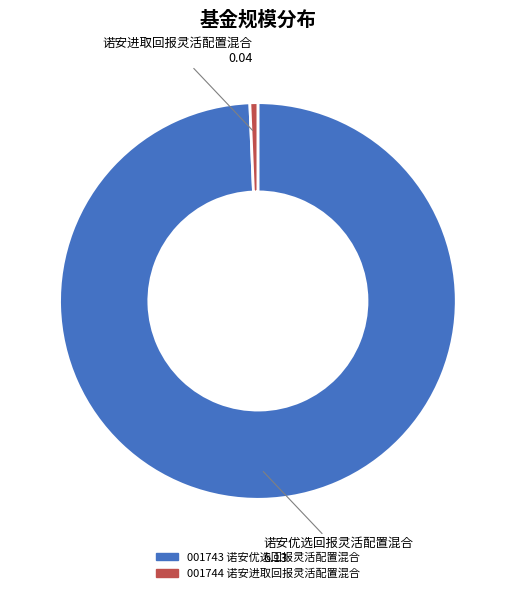

Do 诺安优选回报灵活配置混合 and 诺安进取回报灵活配置混合 together represent more than half of the pie?

Yes